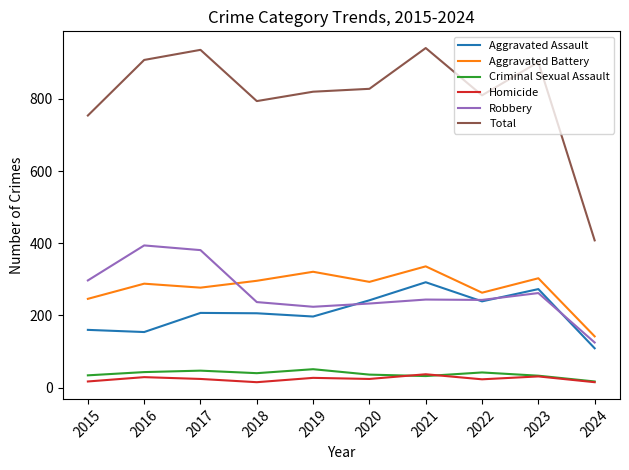

What is the sum of the Criminal Sexual Assault values at 2024 and 2023?

50